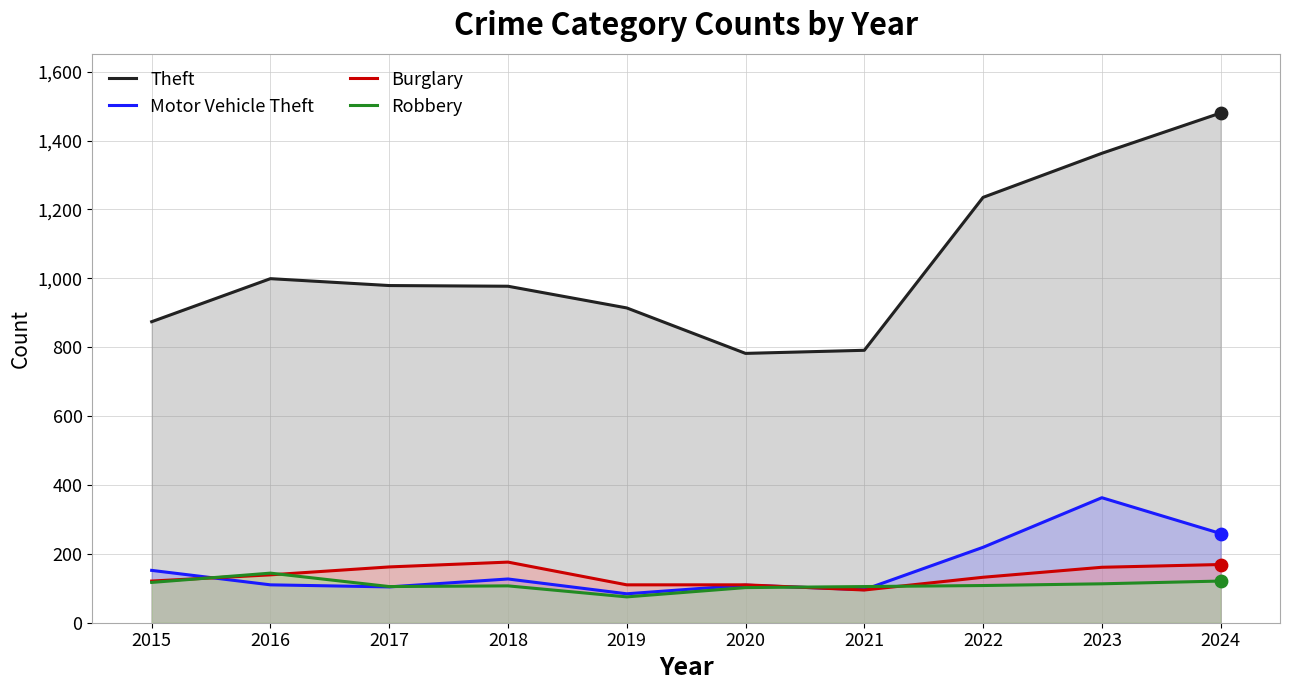

Which series has the largest Y range (max minus min)?

Theft